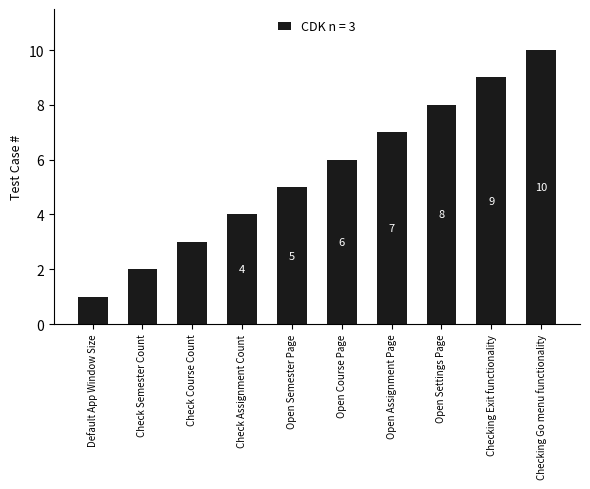

What is the sum of all values?

55